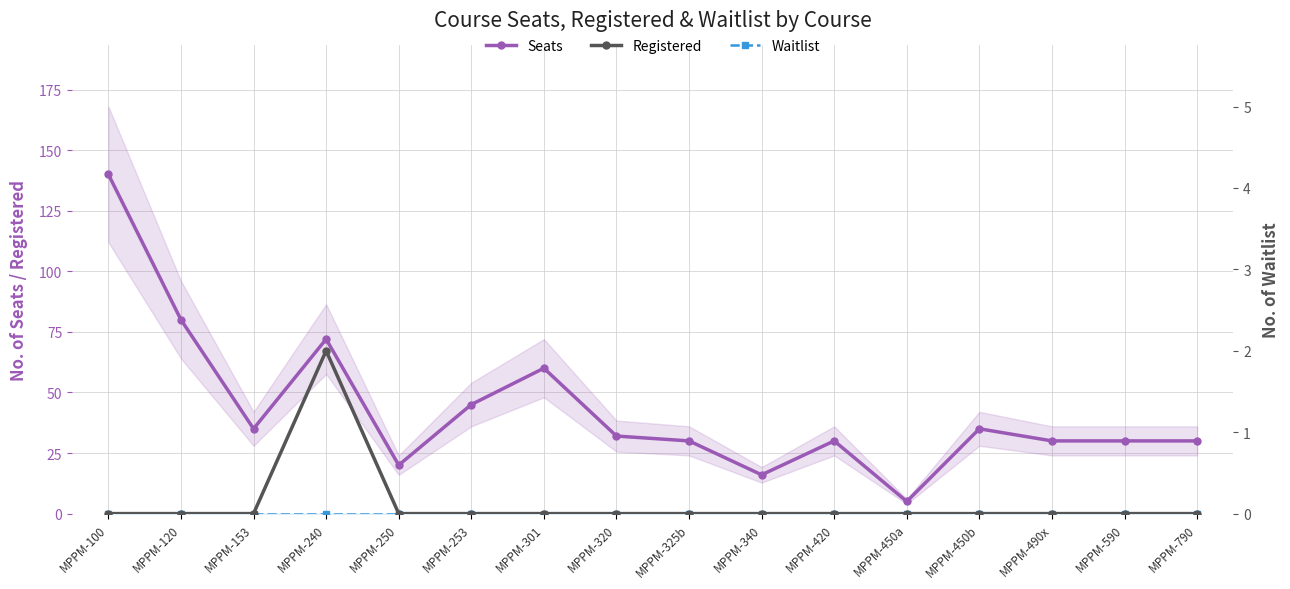

What is the maximum value for Registered?

2